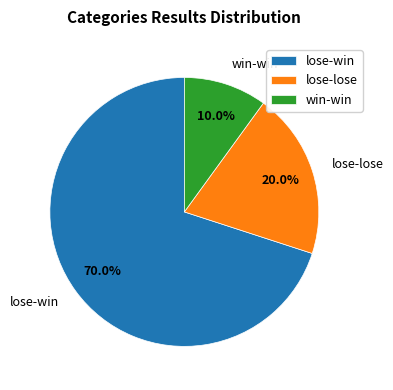

What is the ratio of the value at win-win to the value at lose-lose?

0.5